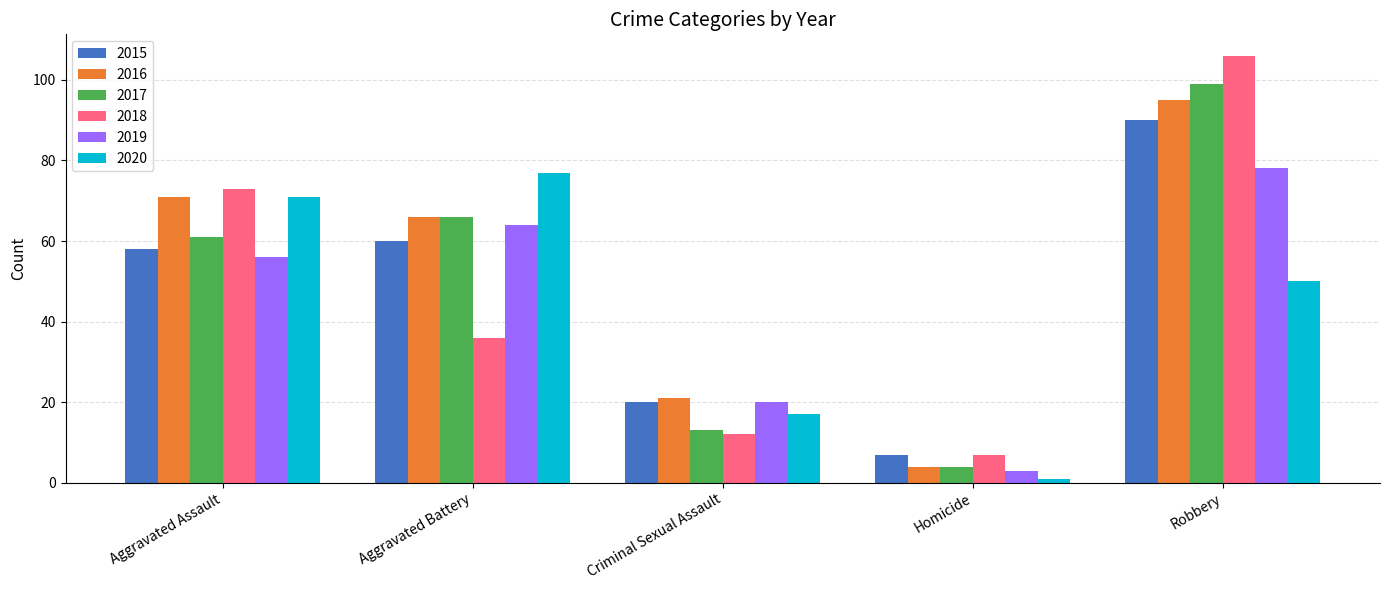

At which category does the chart reach its peak across all series?

Robbery